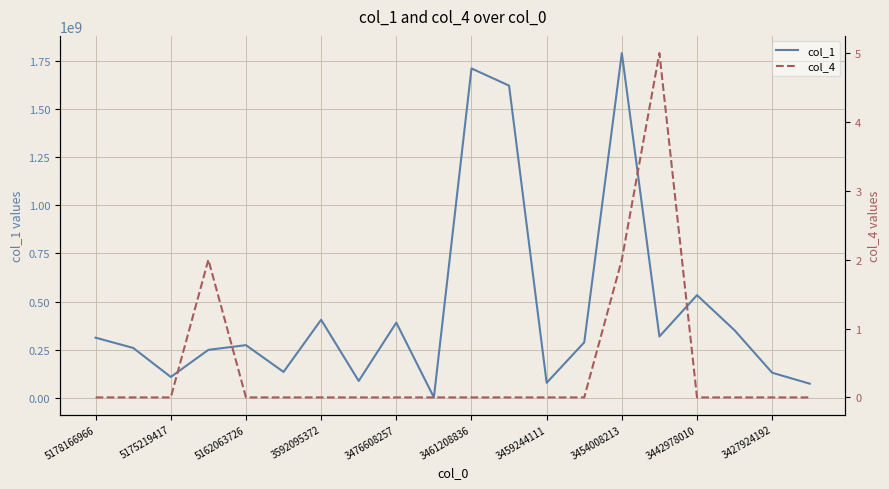

The col_1 series shows 3086559830 at 3454008213. True or false?

False